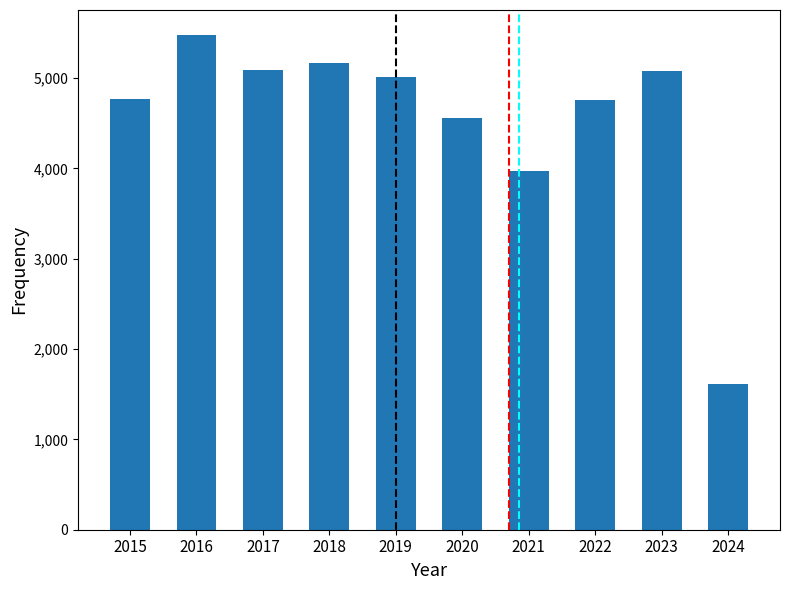

What is the average value?

4550